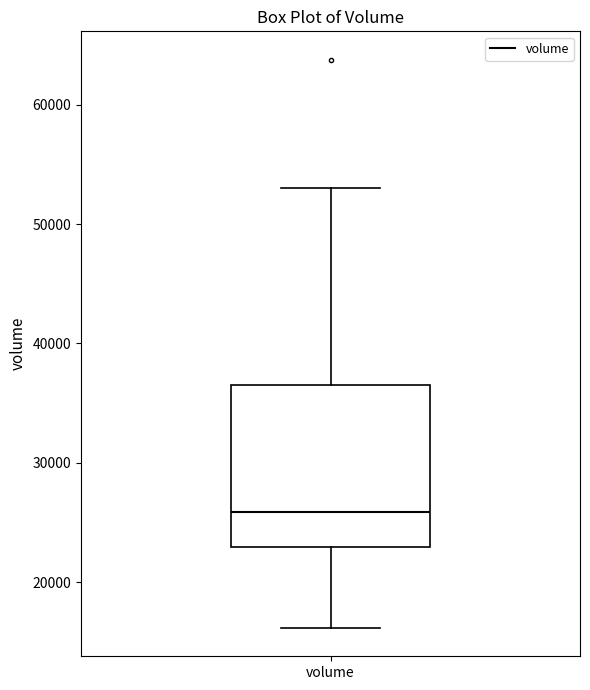

Transcribe this box plot: give where the median line is, the range the box spans, and where the two whiskers end, as read against the y-axis. The values are not printed on the chart, so give them approximately, as read against the axis.

median 26000, box 23000 to 37000, whiskers 16000 to 53000